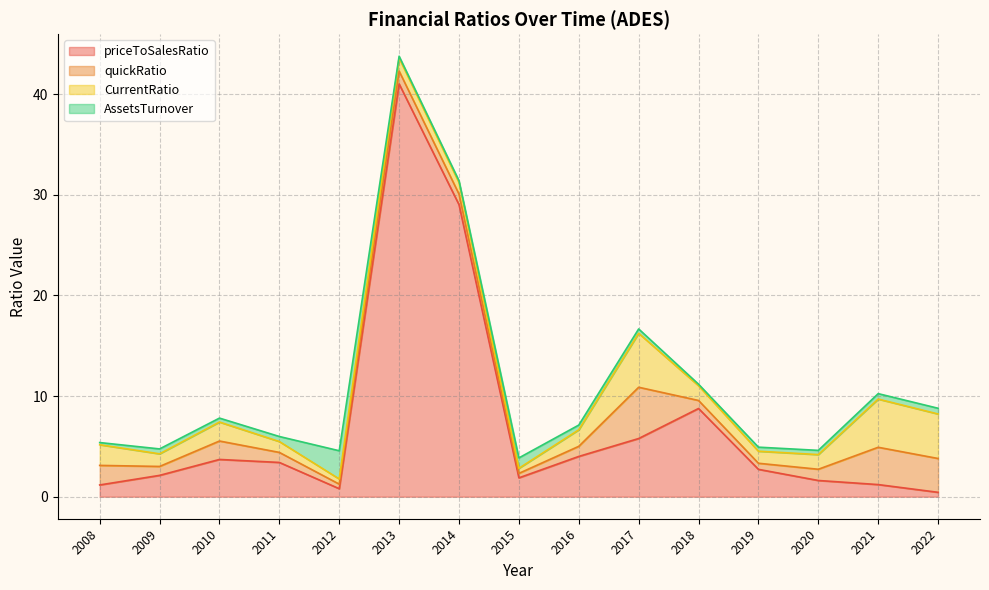

Read the quickRatio value at 2013.

1.3